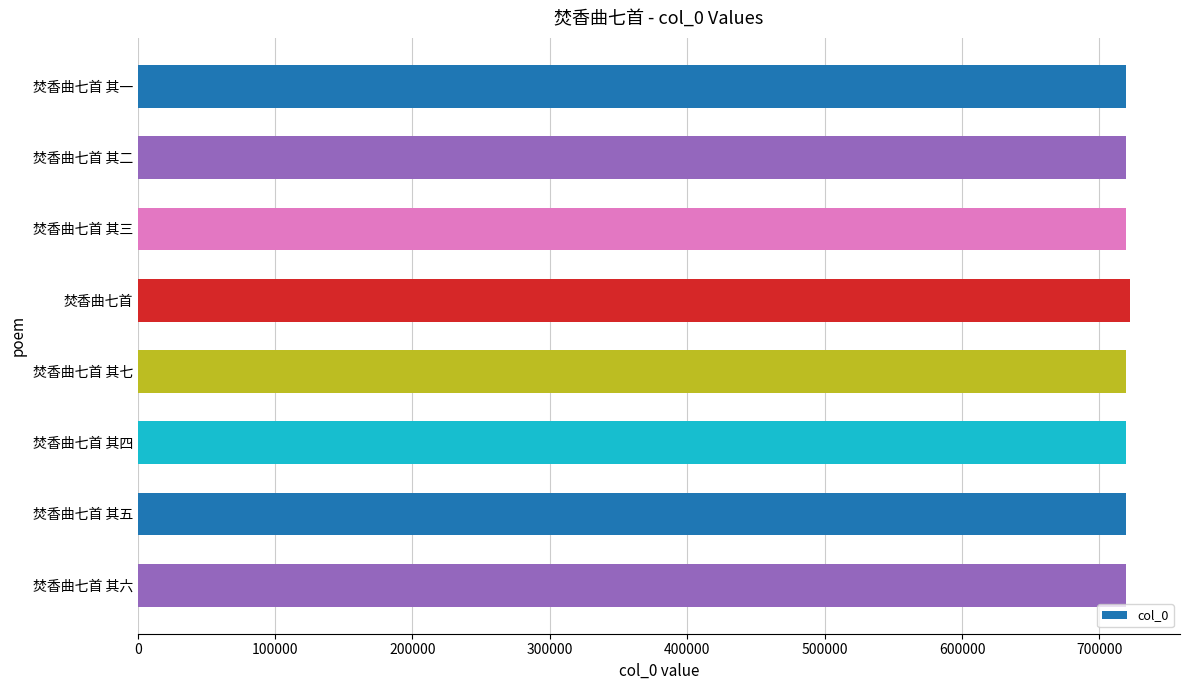

What is the minimum value shown in the chart?

719469